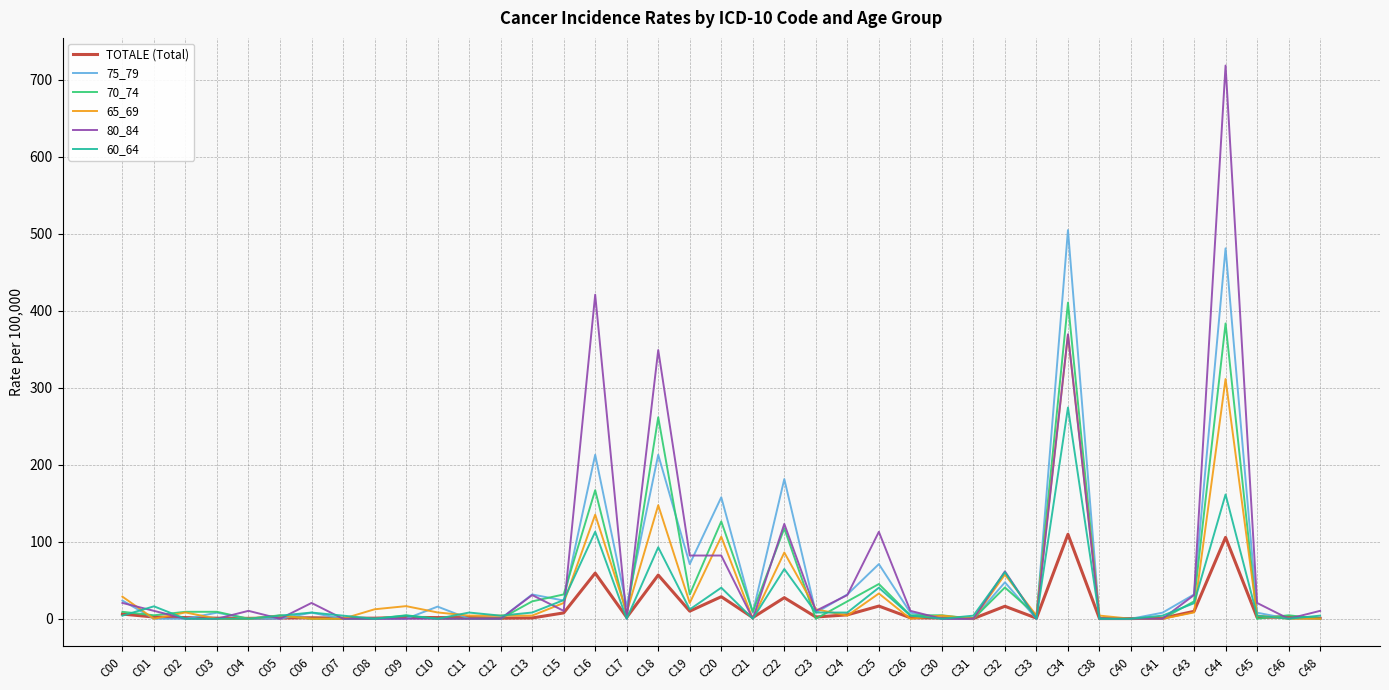

How many distinct data groups are displayed?

6